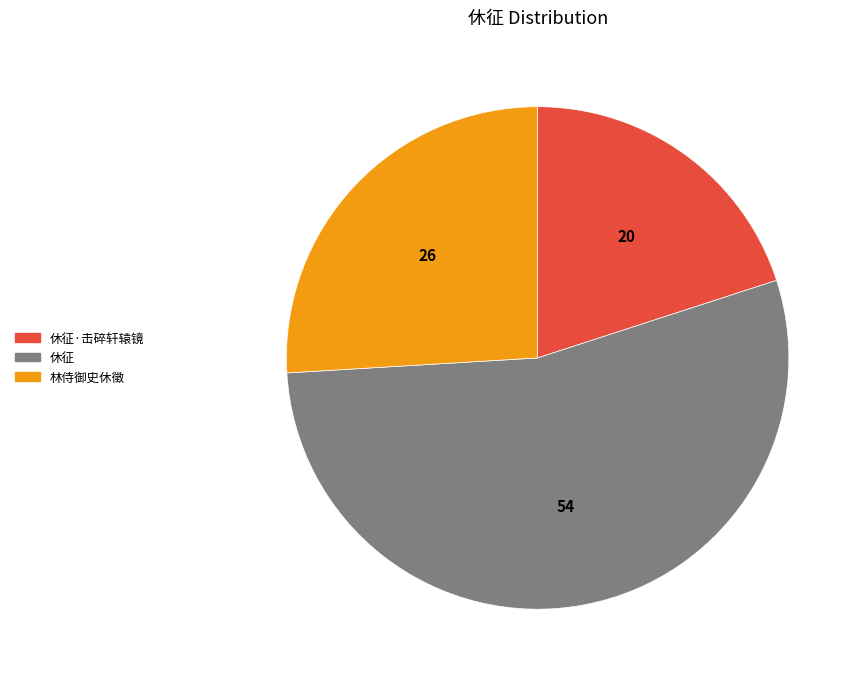

Do 休征 and 休征·击碎轩辕镜 together represent more than half of the pie?

Yes